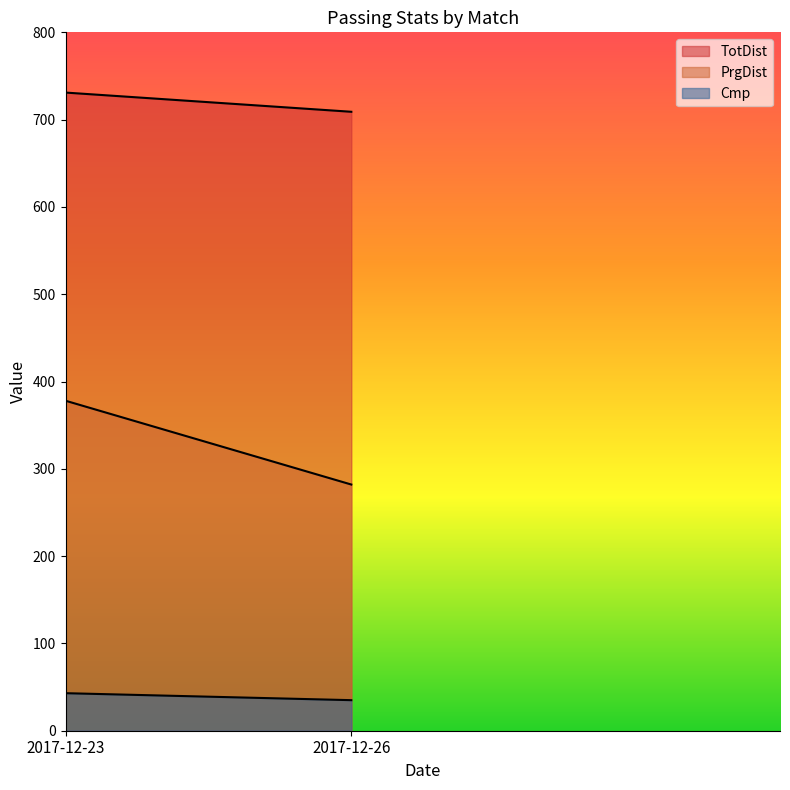

At how many categories does at least one series exceed 556?

2